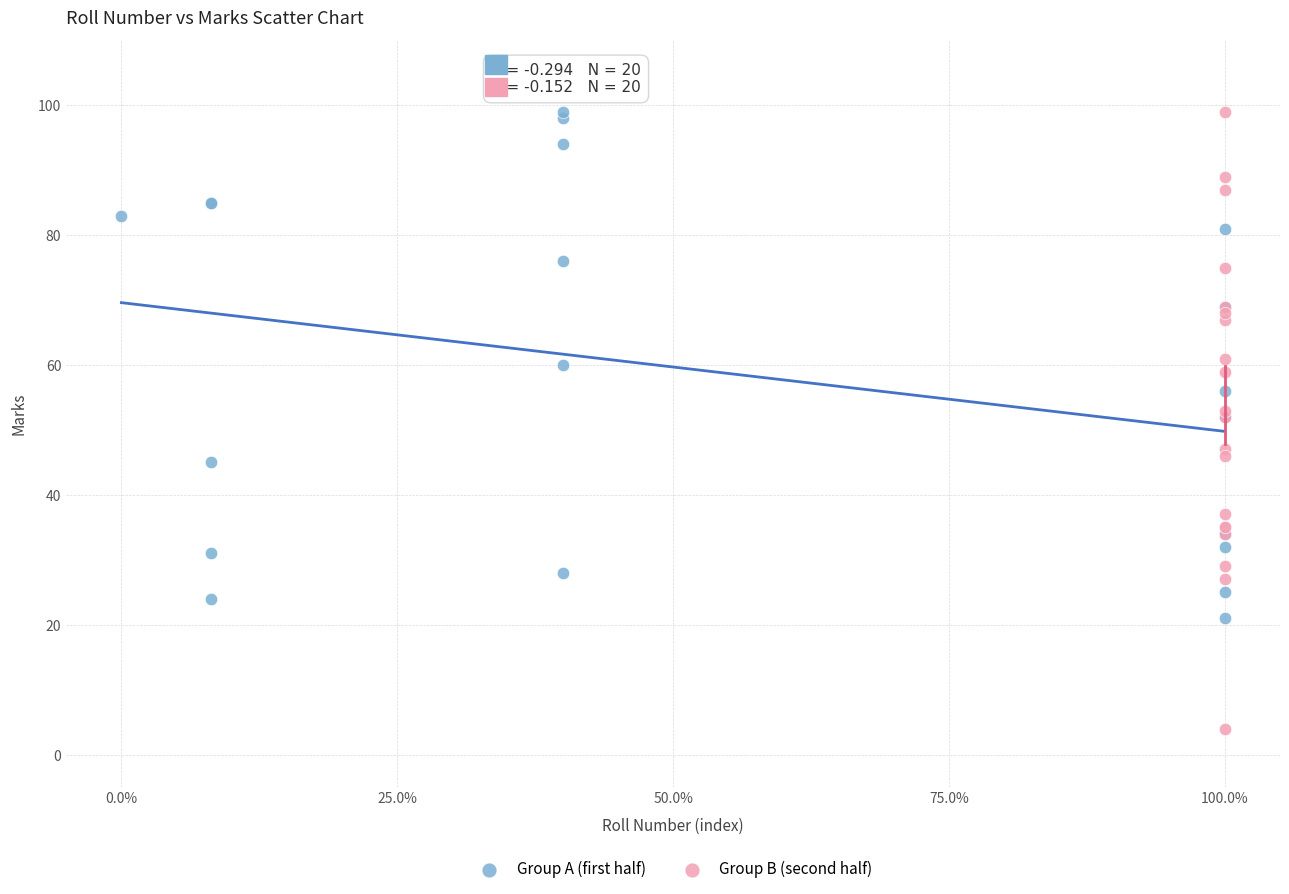

Which series has the largest Y range (max minus min)?

Group B (second half)